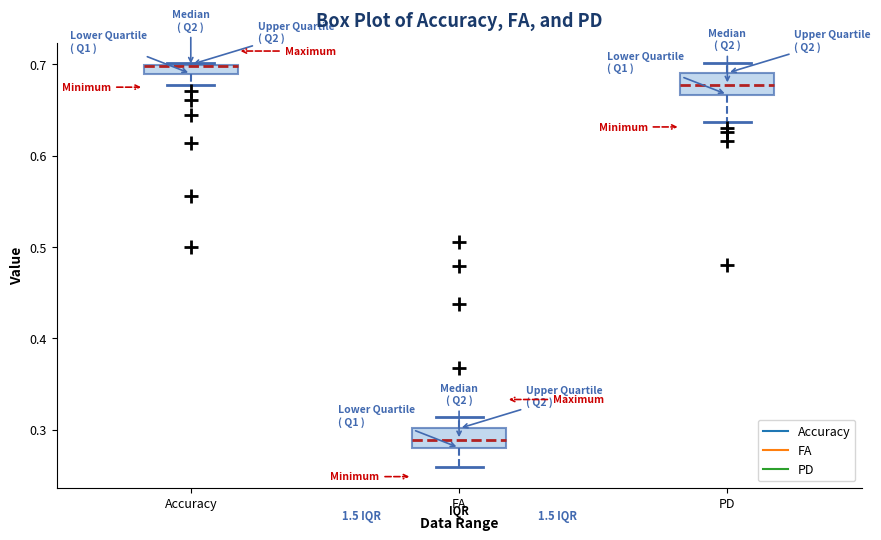

Where is the upper edge of the box for Accuracy on the y-axis? The values are not printed on the chart, so give them approximately, as read against the axis.

0.70